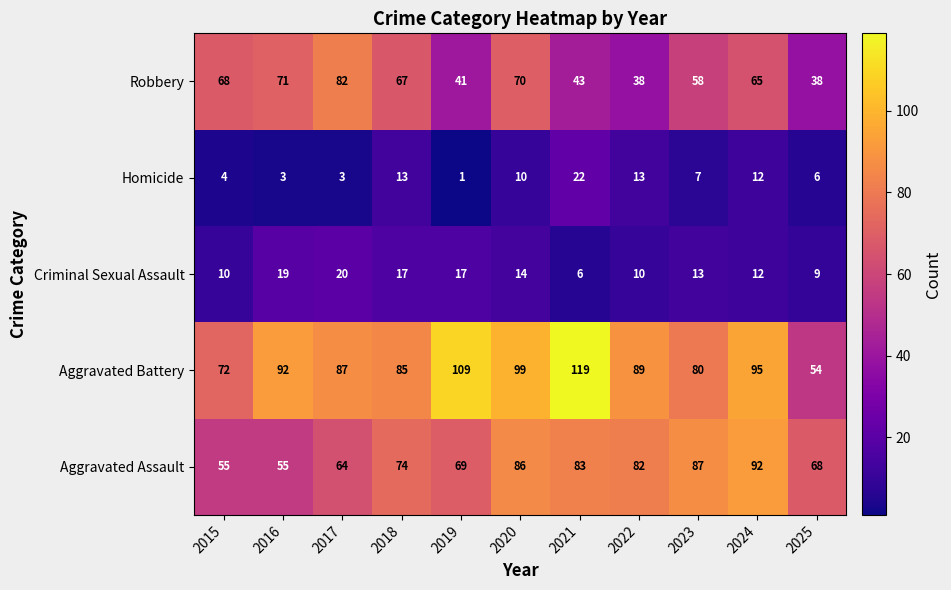

Rank the series at 2025 from lowest to highest value.

Homicide, Criminal Sexual Assault, Robbery, Aggravated Battery, Aggravated Assault